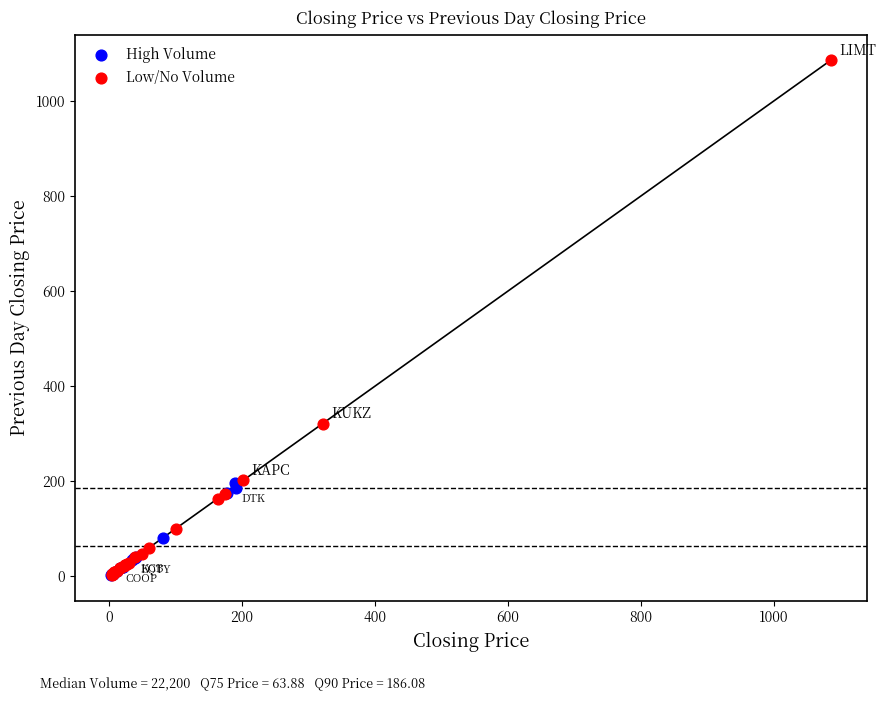

What are all the series names shown in the legend?

High Volume, Low/No Volume